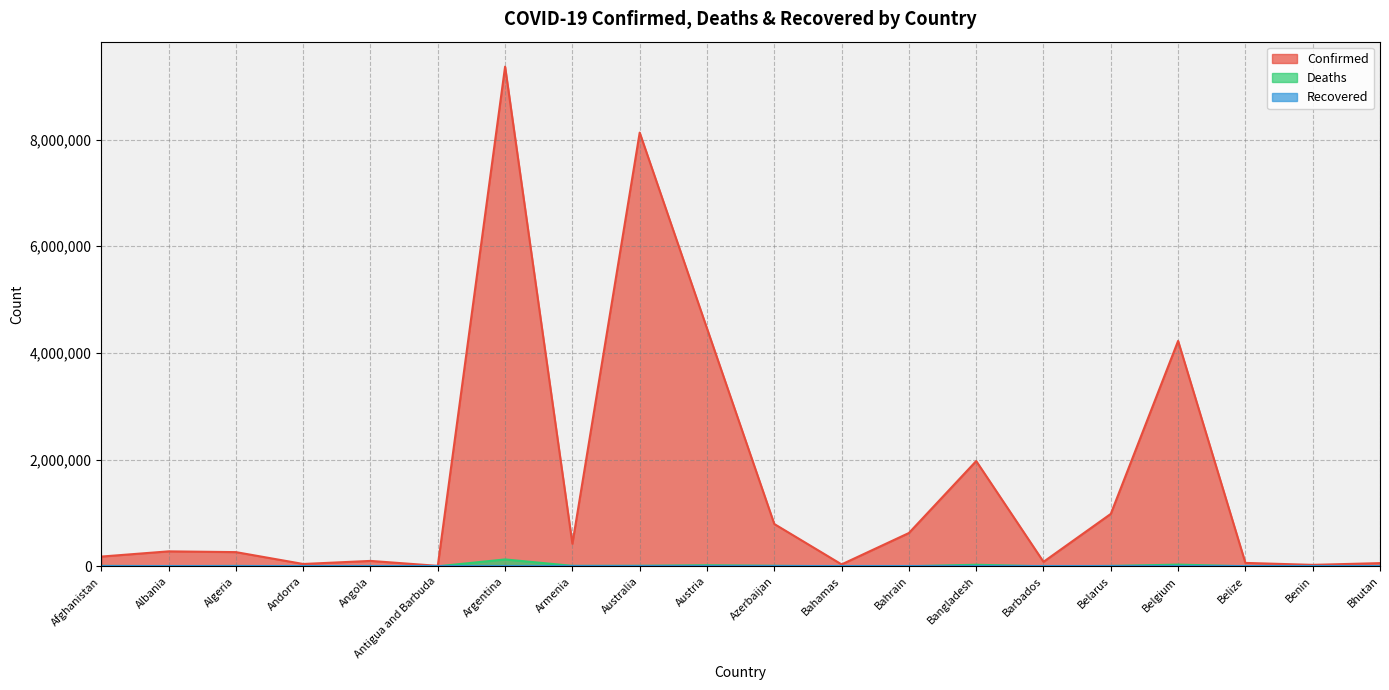

Reading left to right, extract all data points from this chart.

Confirmed: 182528	280298	266073	43774	101320	8625	9367172	423243	8130927	4459767	793176	35902	624269	1973789	84095	982867	4225222	63795	27216	59729
Deaths: 7723	3499	6875	153	1900	141	129070	8629	9897	20048	9717	817	1492	29149	476	6978	31903	679	163	21